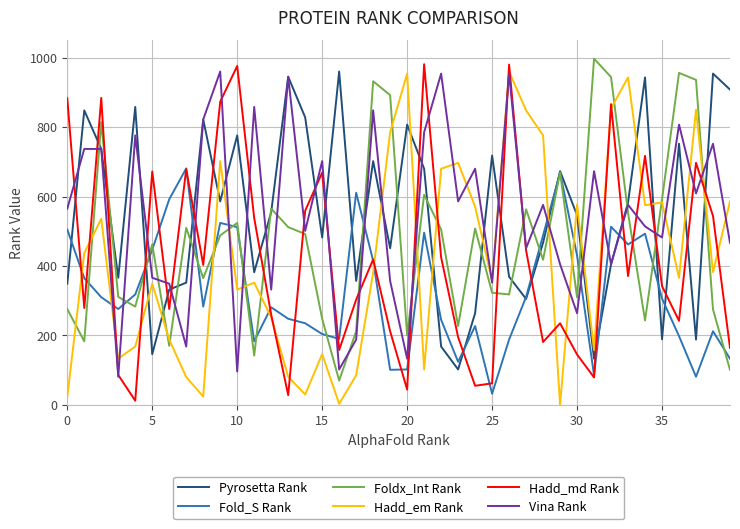

What are all the series names shown in the legend?

Pyrosetta Rank, Fold_S Rank, Foldx_Int Rank, Hadd_em Rank, Hadd_md Rank, Vina Rank